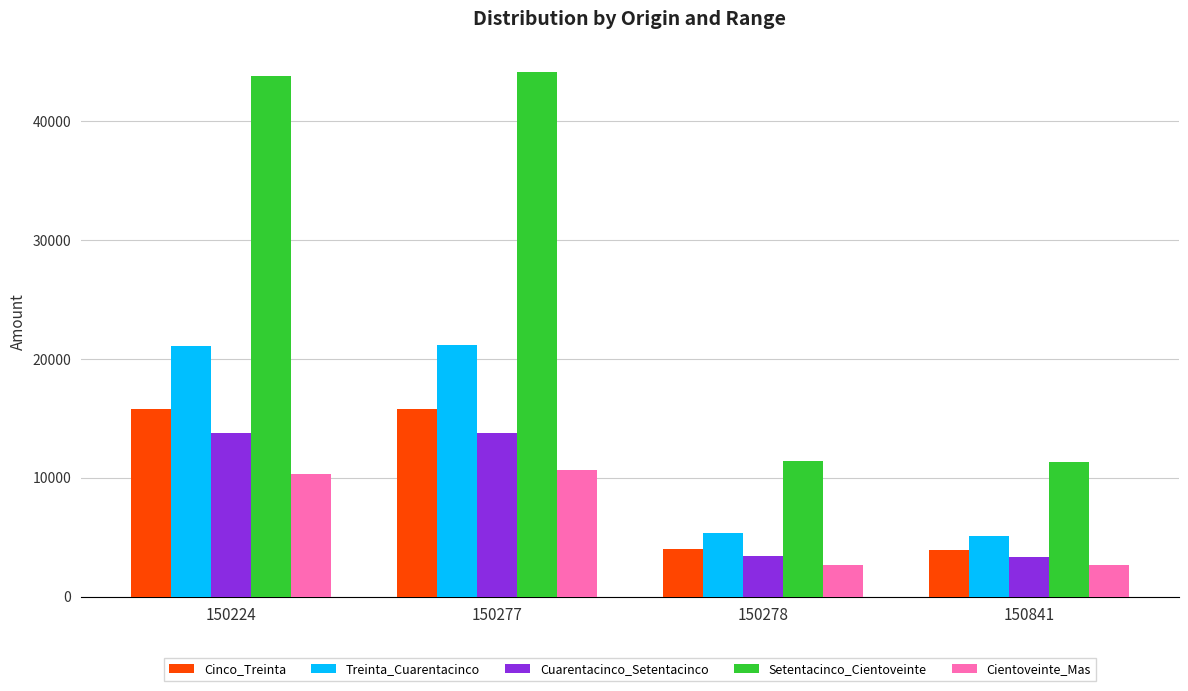

At how many categories does at least one series exceed 15644?

2